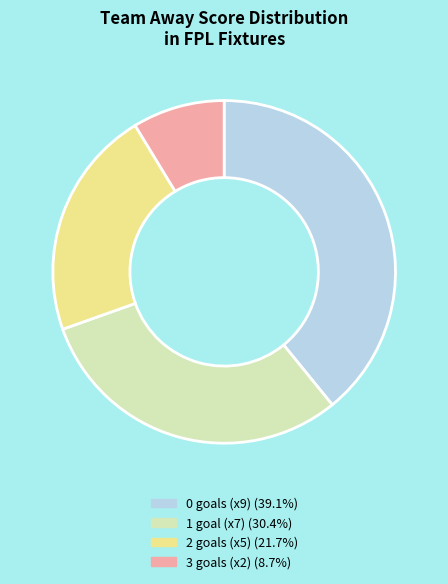

Is there a majority slice in this chart?

No